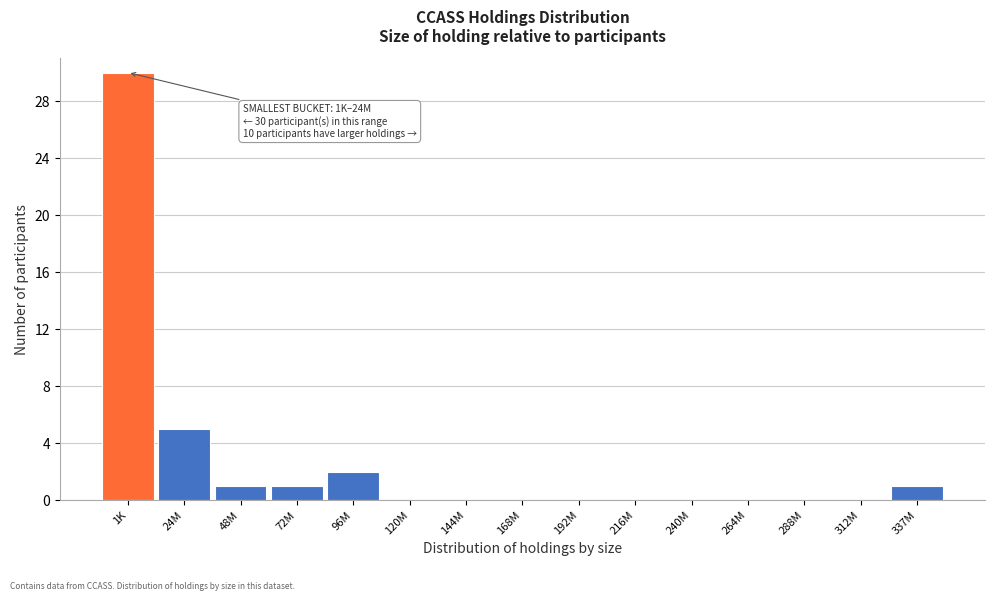

Reading right to left, what are all the values shown in this chart?

337M=1	312M=0	288M=0	264M=0	240M=0	216M=0	192M=0	168M=0	144M=0	120M=0	96M=2	72M=1	48M=1	24M=5	1K=30